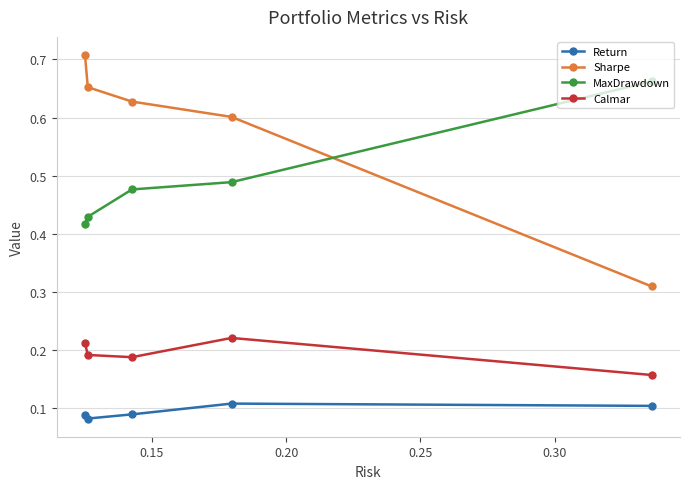

Which series has the largest range (max minus min)?

Sharpe